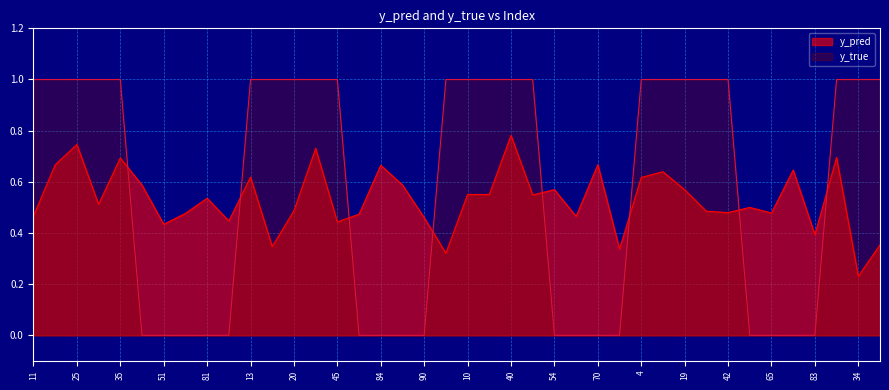

Rank the series by their average value, from lowest to highest.

y_pred, y_true